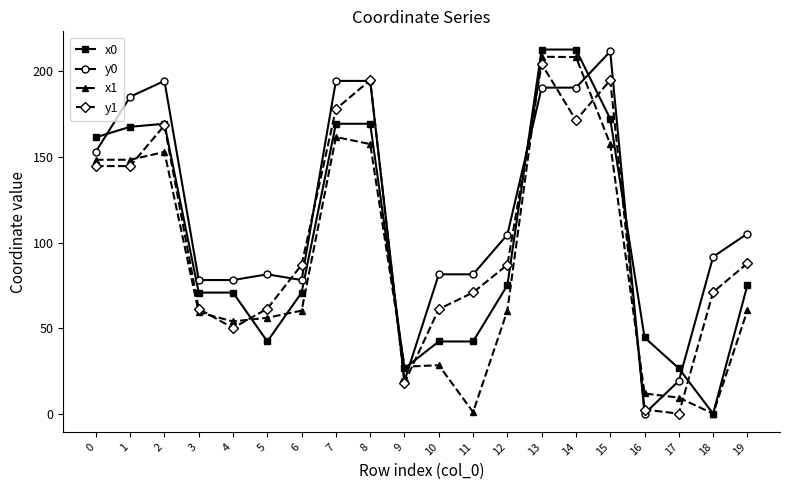

What is the difference between the maximum and minimum values in the y1 series?

204.2